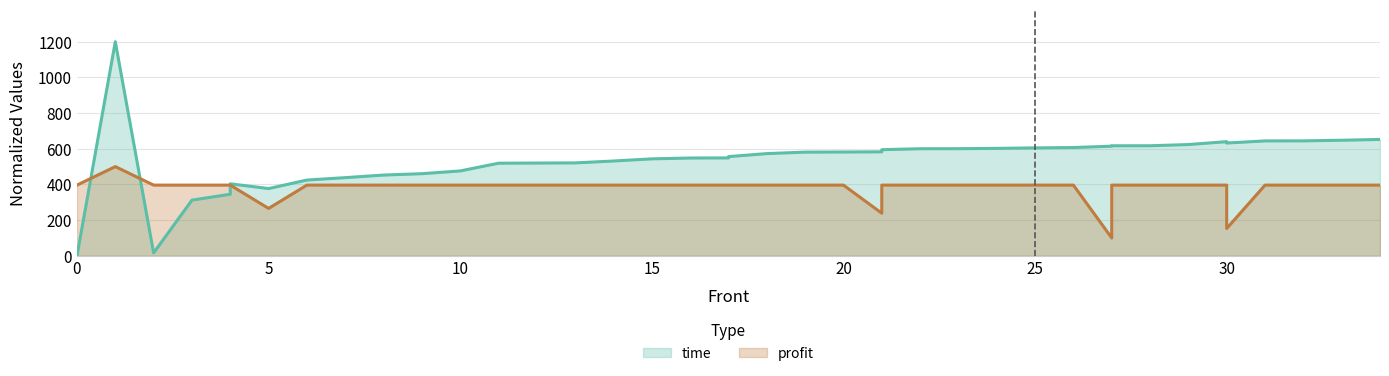

Which has a higher value, 18 or 14?

18